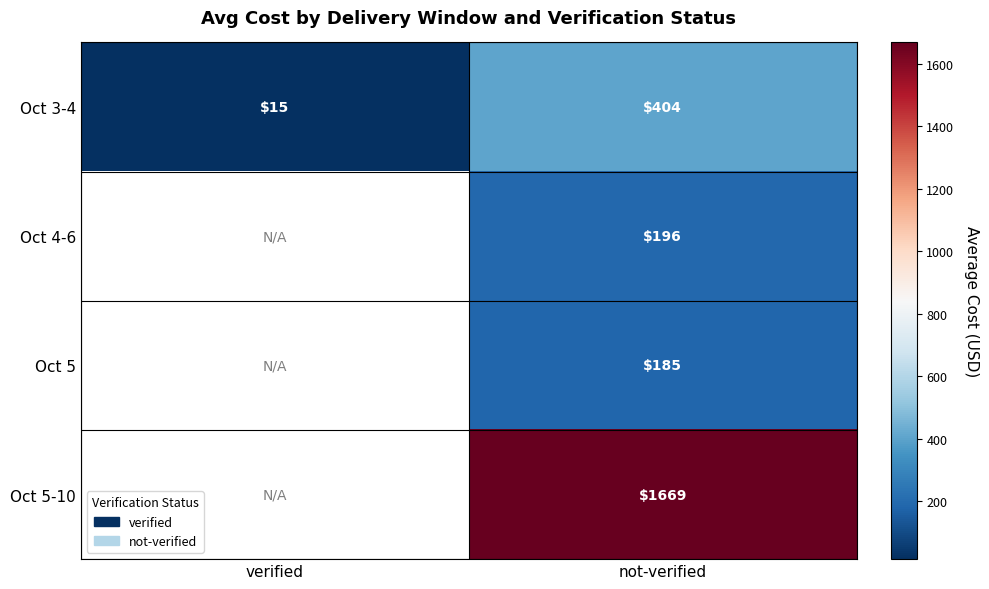

At which category does the chart reach its minimum across all series?

verified